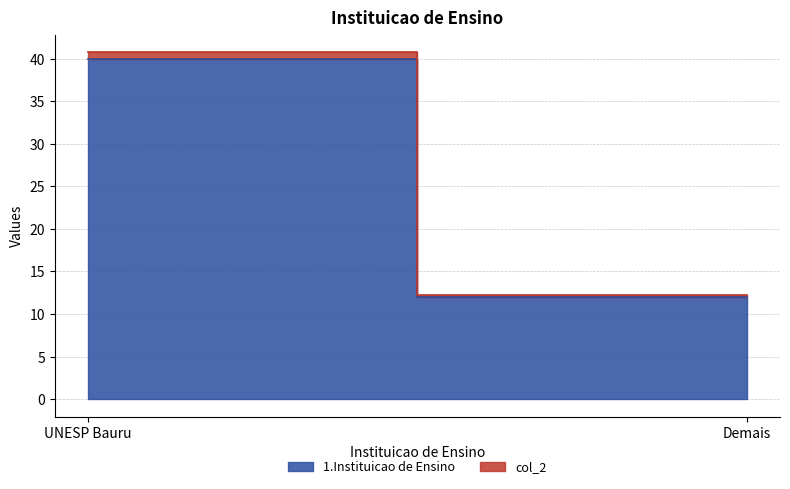

At which category is the sum across all series the highest?

UNESP Bauru